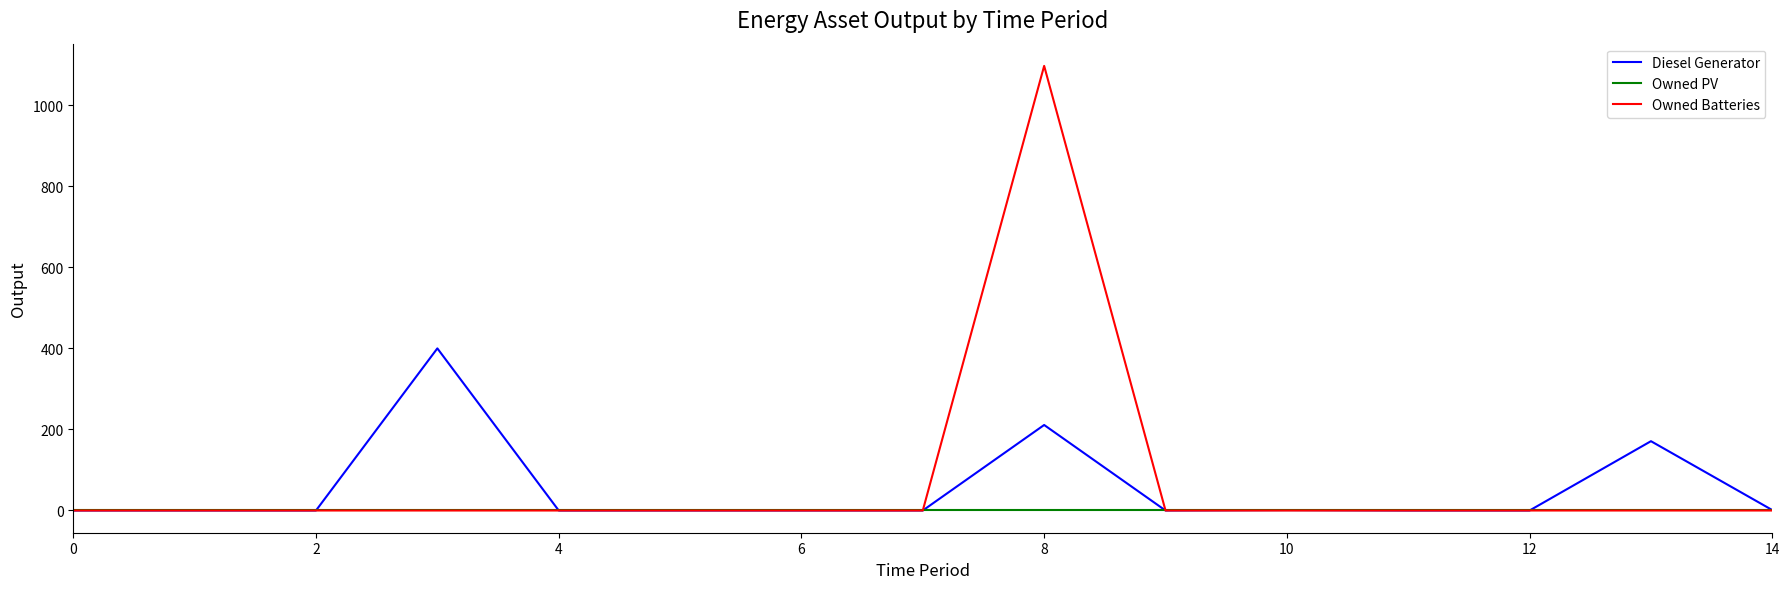

Which series has the largest range (max minus min)?

Owned Batteries